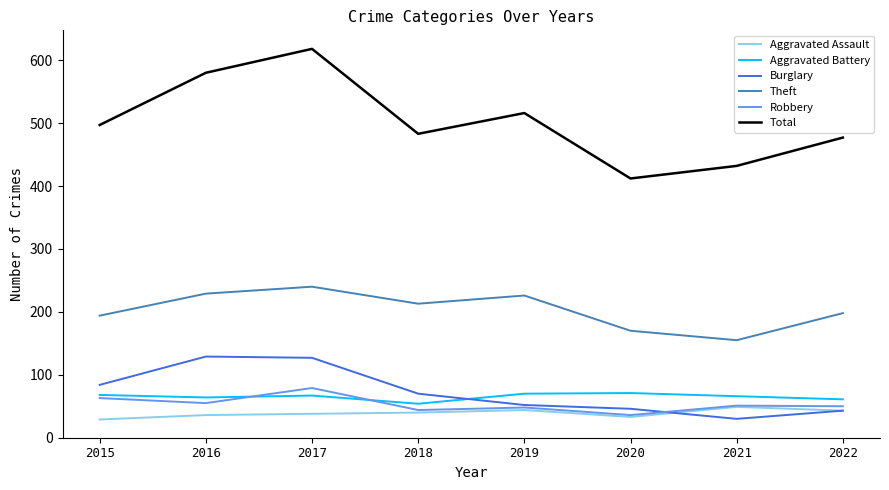

What is the minimum value for Total?

412